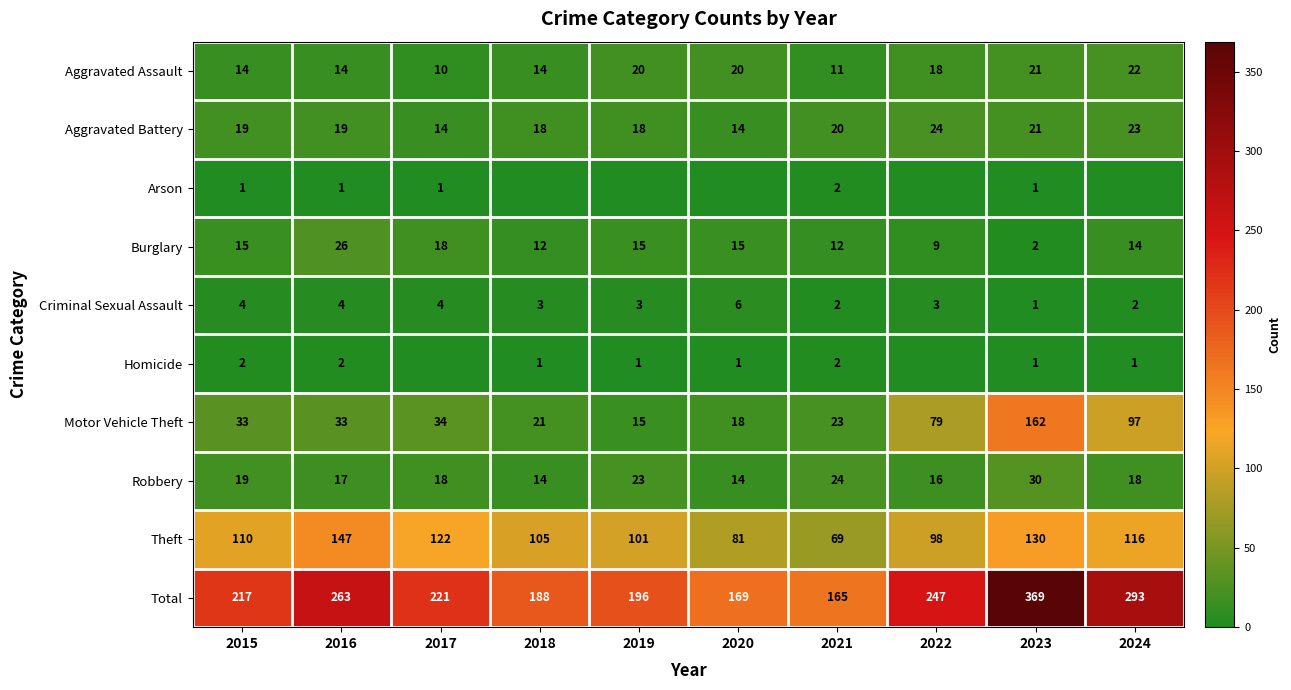

Between 2018 and 2019, which is larger?

2019